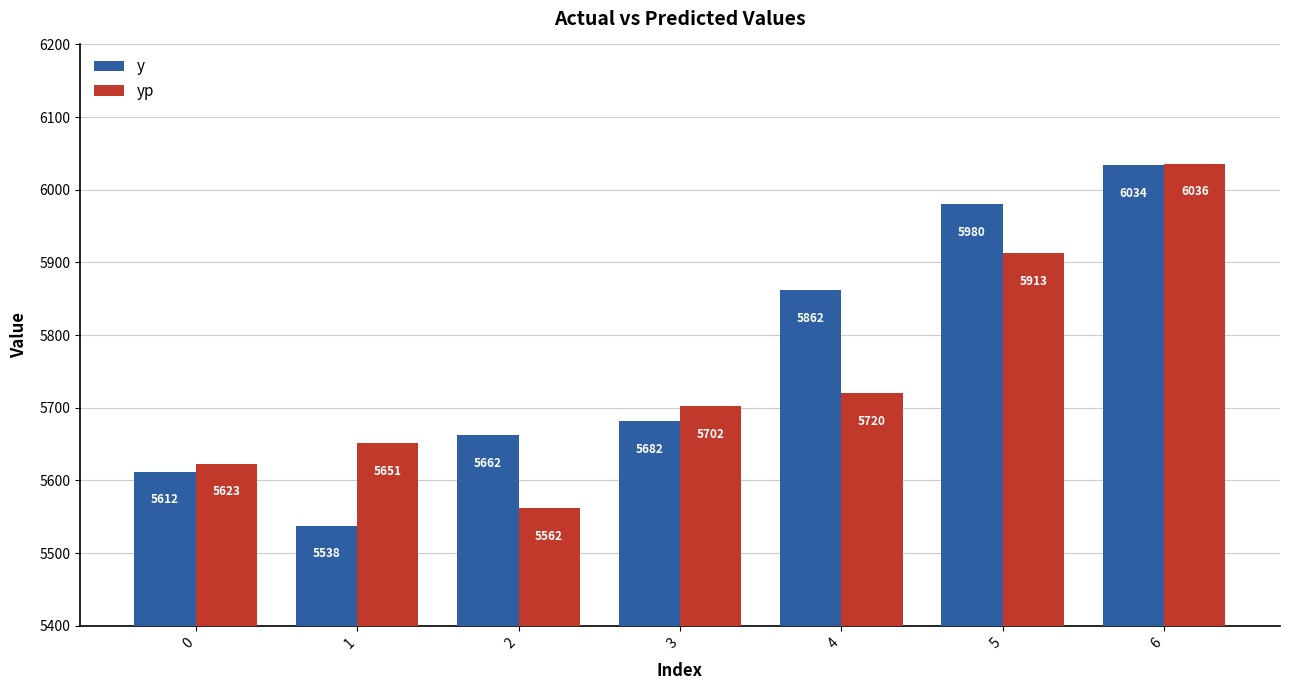

Which series has the largest total across all categories?

y